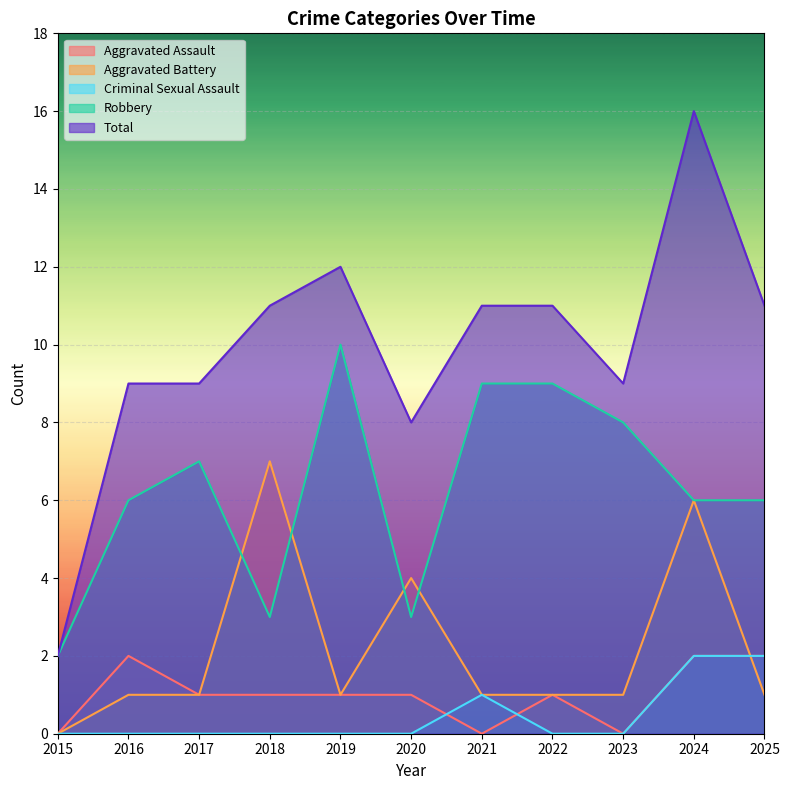

List the labels in order of Aggravated Assault value, largest first.

2016, 2024, 2025, 2017, 2018, 2019, 2020, 2022, 2015, 2021, 2023